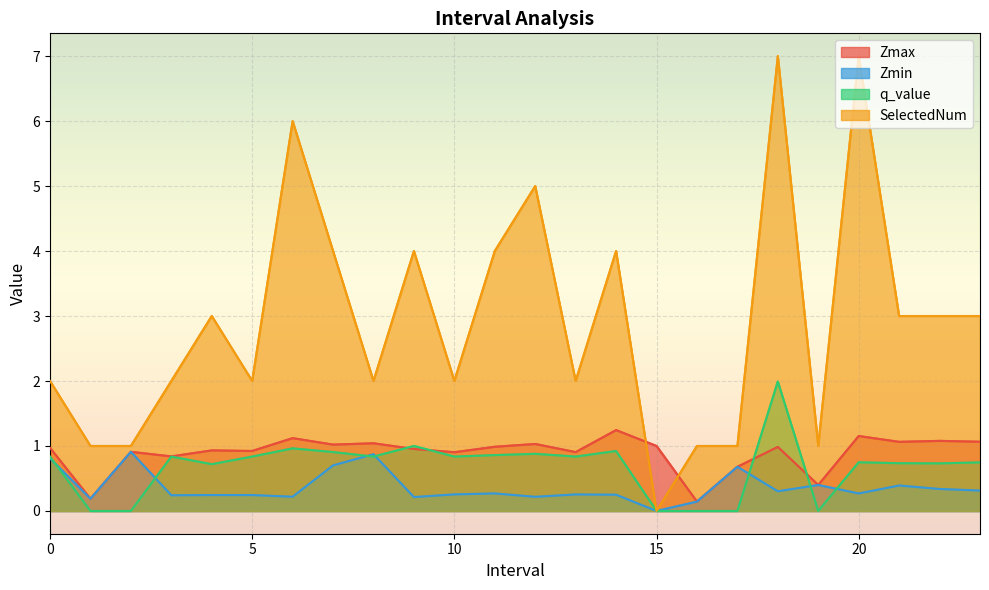

Reading right to left, transcribe all the data shown in this chart.

Zmax: 1.1	1.1	1.1	1.2	0.4	1.0	0.7	0.1	1.0	1.2	0.9	1.0	1.0	0.9	1.0	1.0	1.0	1.1	0.9	0.9	0.8	0.9	0.2	1.0
Zmin: 0.3	0.3	0.4	0.3	0.4	0.3	0.7	0.1	0.0	0.3	0.3	0.2	0.3	0.3	0.2	0.9	0.7	0.2	0.2	0.2	0.2	0.9	0.2	0.8
q_value: 0.7	0.7	0.7	0.7	0.0	2.0	0.0	0.0	0.0	0.9	0.8	0.9	0.9	0.8	1.0	0.8	0.9	1.0	0.8	0.7	0.8	0.0	0.0	0.8
SelectedNum: 3.0	3.0	3.0	7.0	1.0	7.0	1.0	1.0	0.0	4.0	2.0	5.0	4.0	2.0	4.0	2.0	4.0	6.0	2.0	3.0	2.0	1.0	1.0	2.0